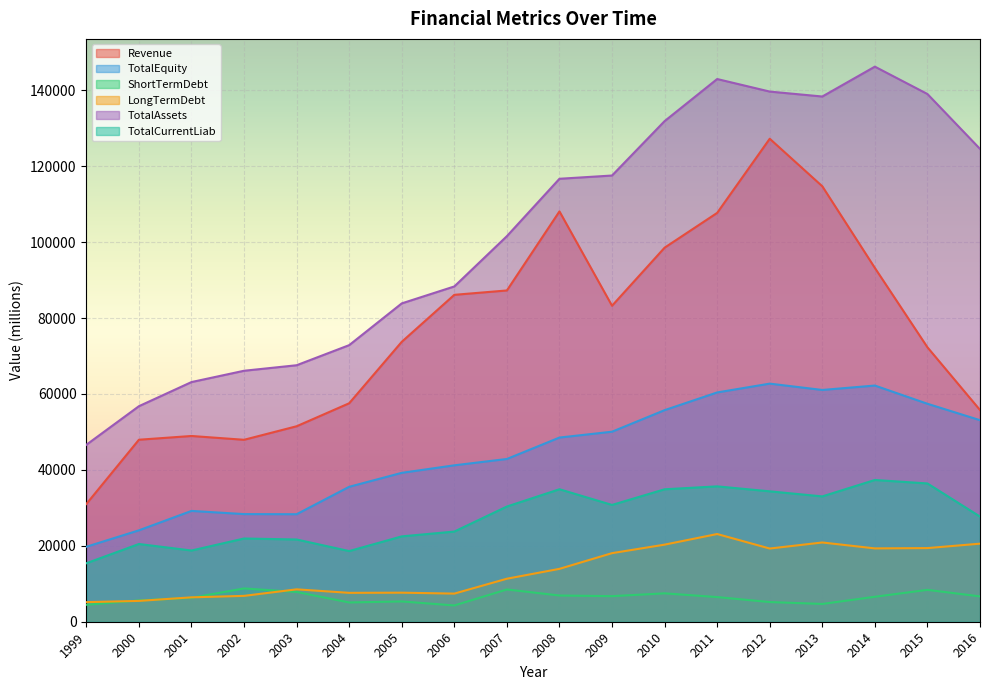

How many lines are shown in the chart?

6